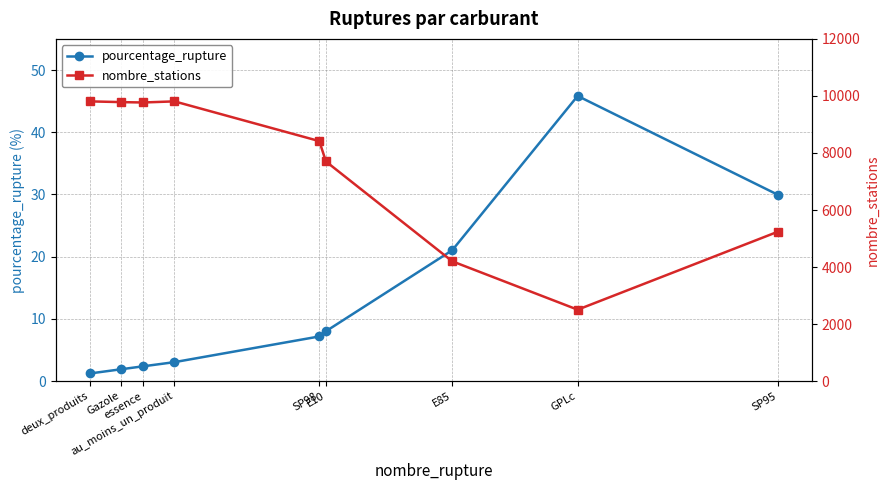

Reading left to right, extract all data points from this chart.

pourcentage_rupture: 1.2	1.9	2.4	3.0	7.2	8.0	21.0	45.8	30.0
nombre_stations: 9809.0	9783.0	9770.0	9809.0	8416.0	7701.0	4201.0	2505.0	5235.0